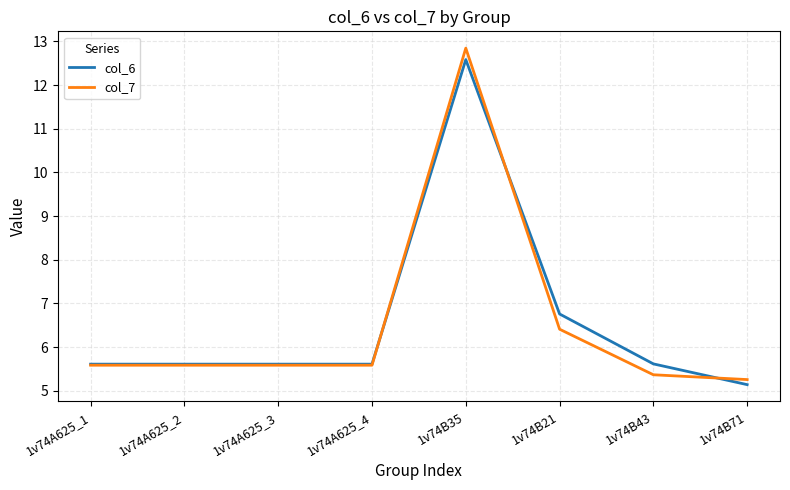

What value does the col_7 series have at 1v74A625_1?

5.6